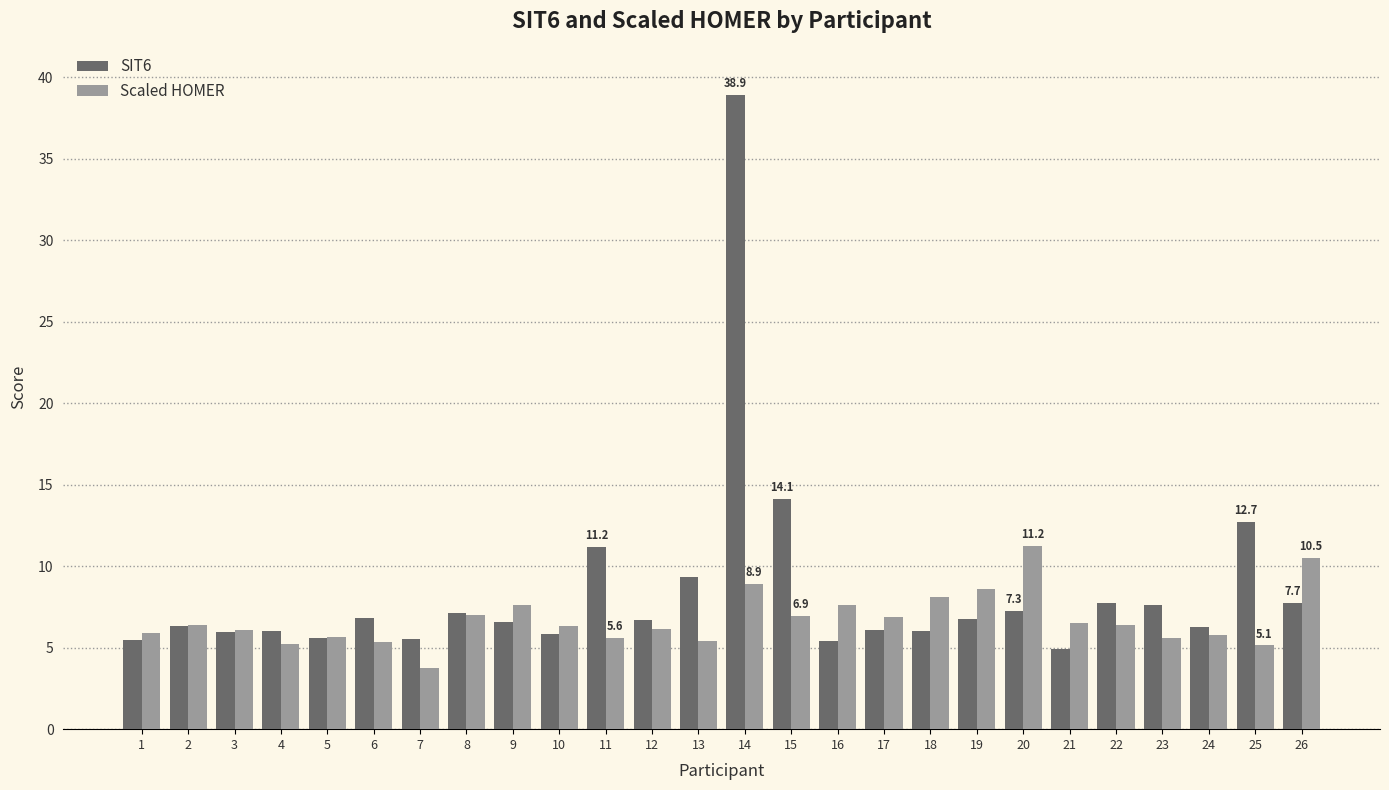

Which series changed the most between 6 and 19?

Scaled HOMER